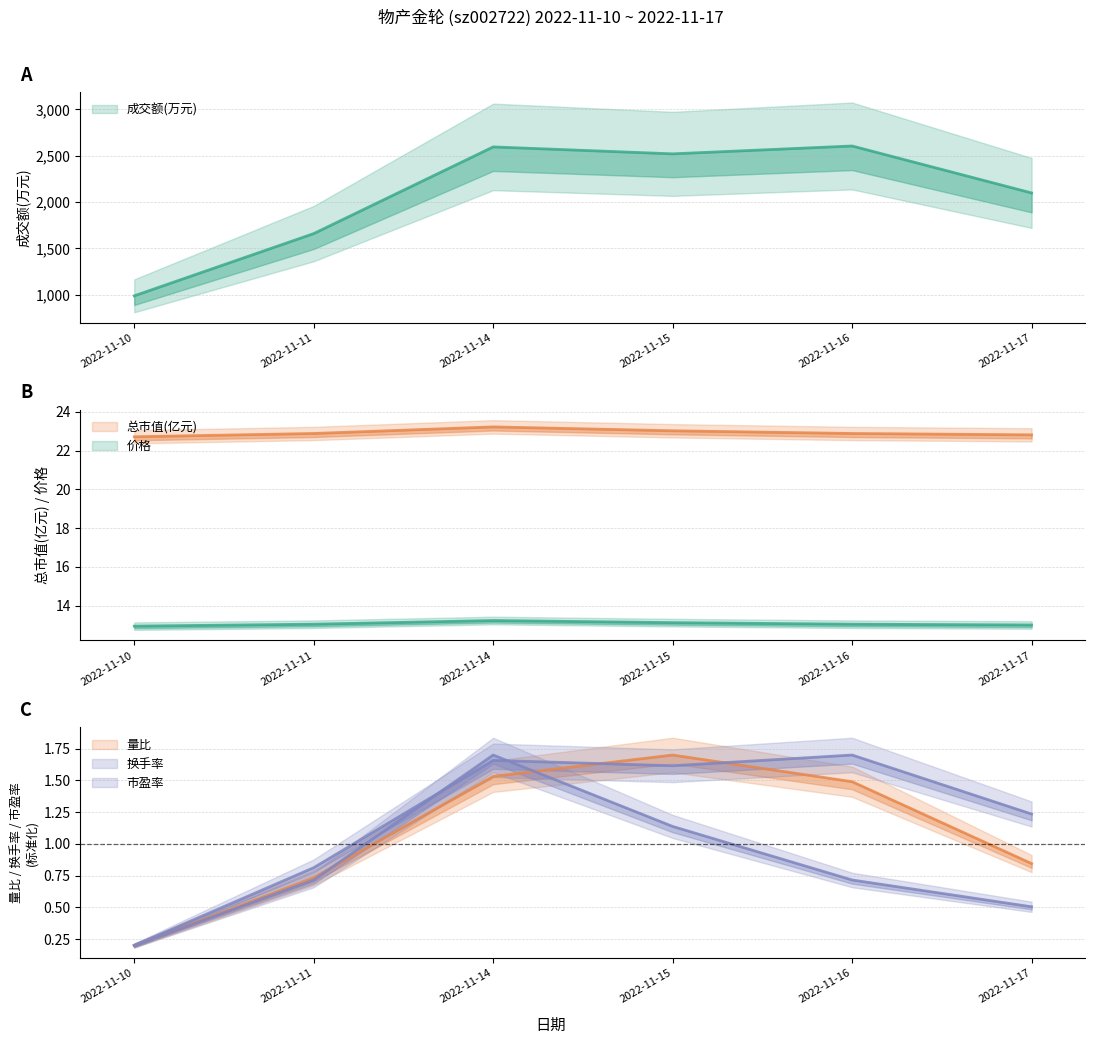

Between 2022-11-16 and 2022-11-14, which is larger?

2022-11-16